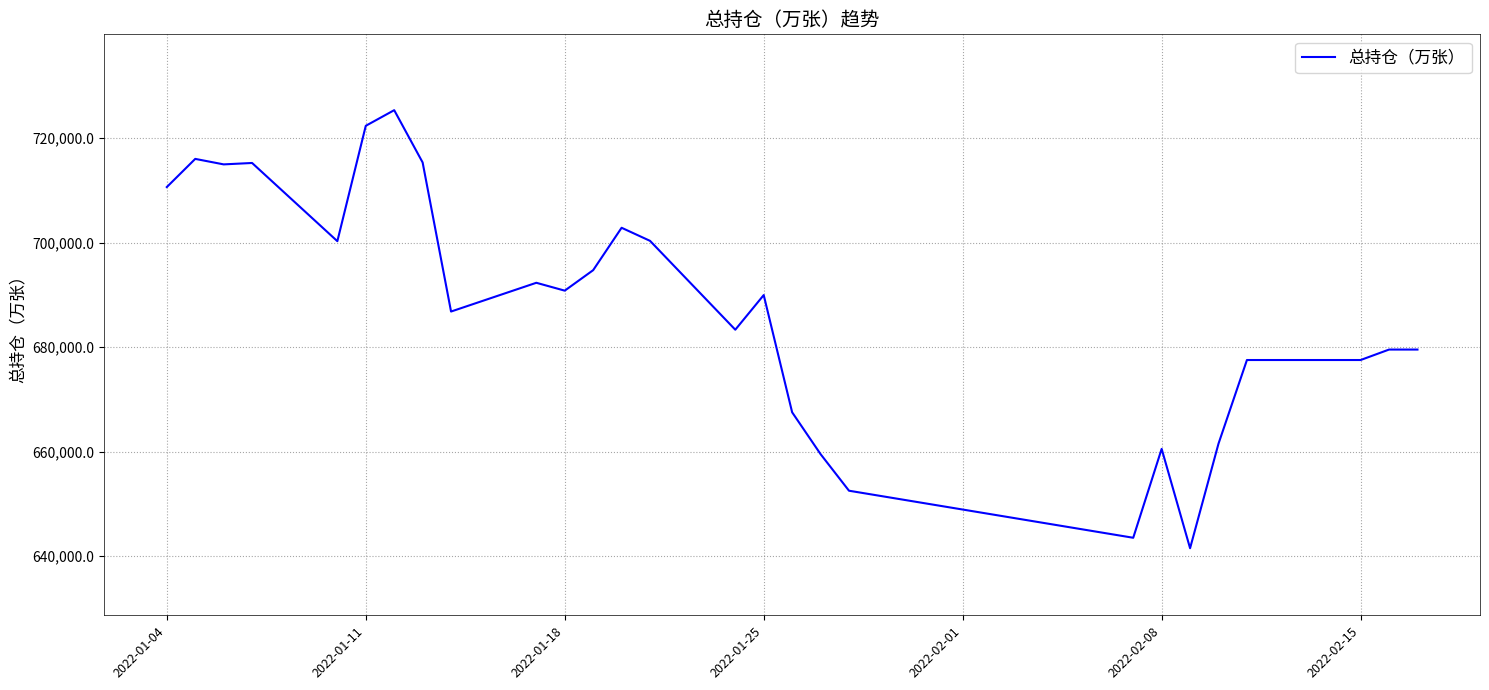

What is the smallest value displayed?

641541.1